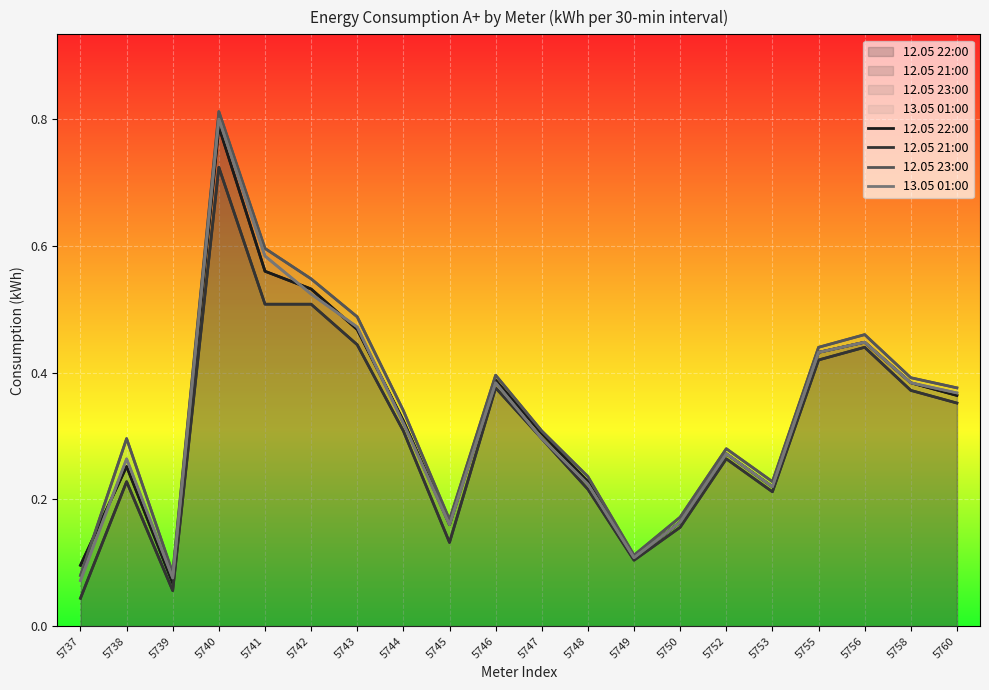

How many interior local valleys does the 12.05 21:00 series have?

4